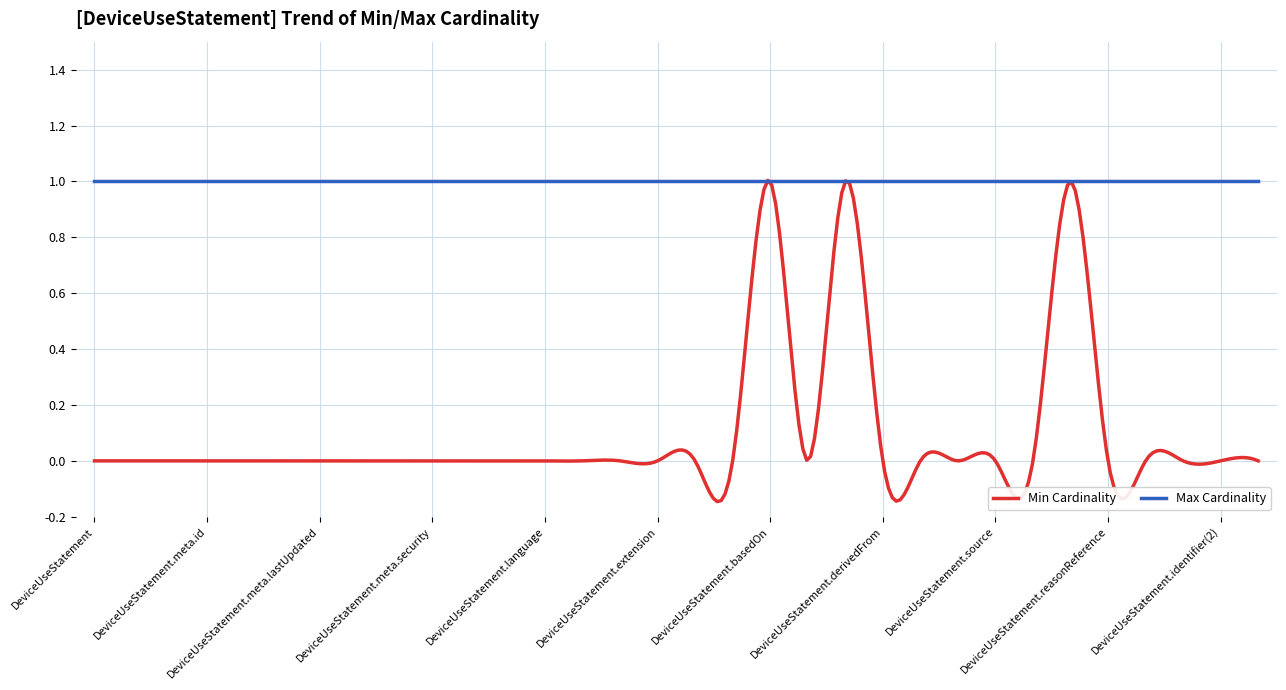

Which series has the largest range (max minus min)?

Min Cardinality